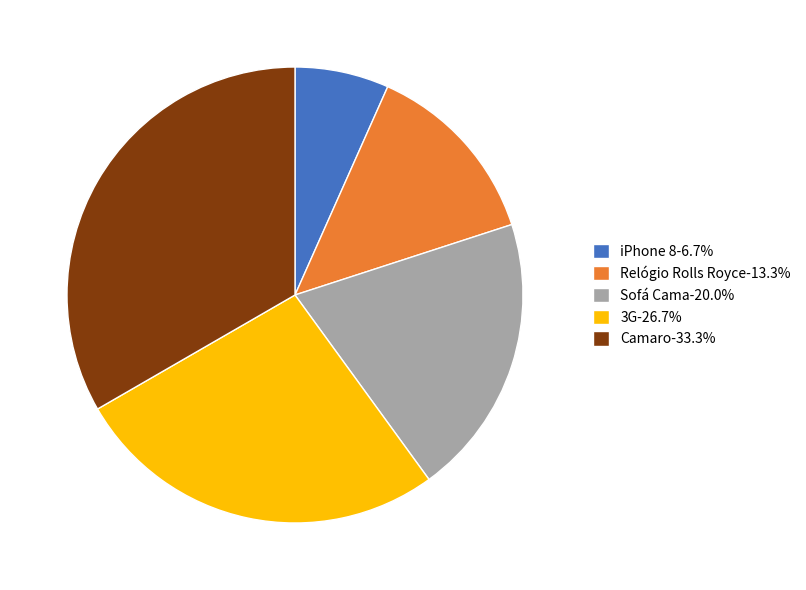

Rank the categories by value from highest to lowest.

Camaro, 3G, Sofá Cama, Relógio Rolls Royce, iPhone 8